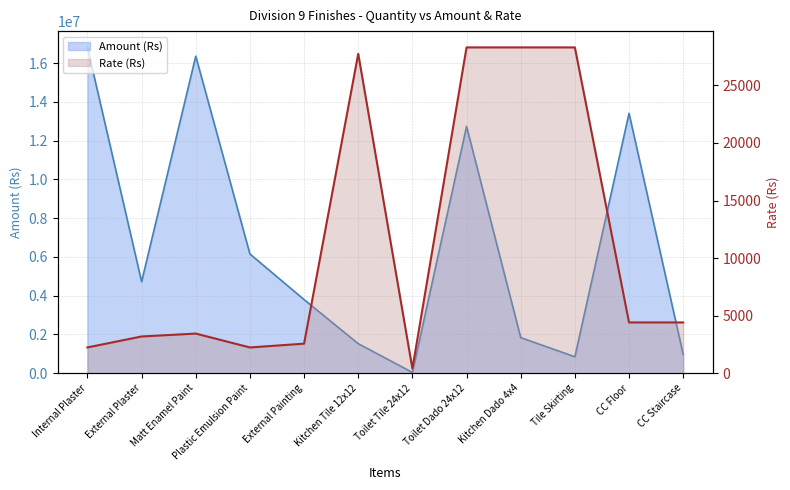

Rank the series by their average value, from lowest to highest.

rate, amount